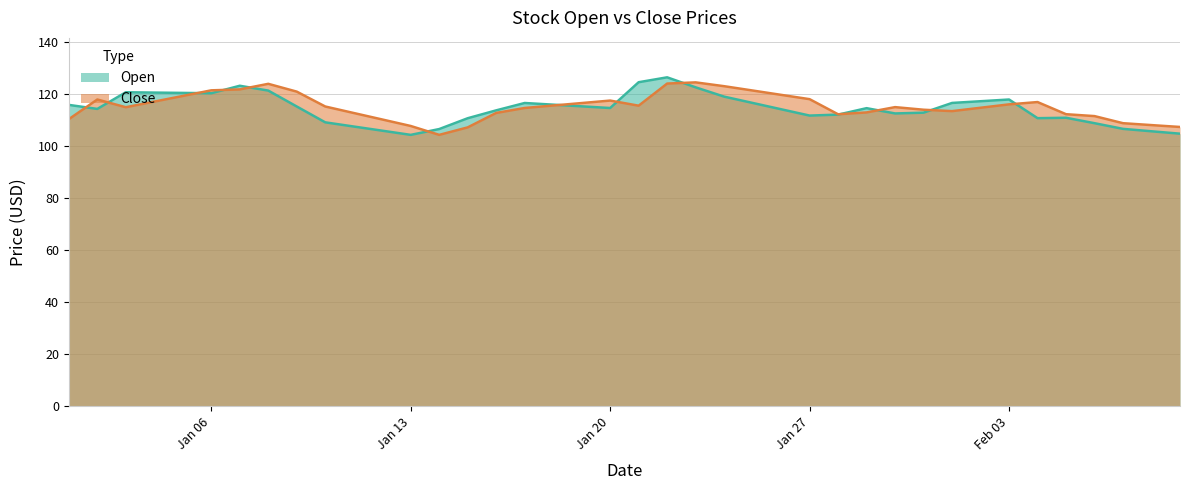

What is the minimum value for Open?

104.3